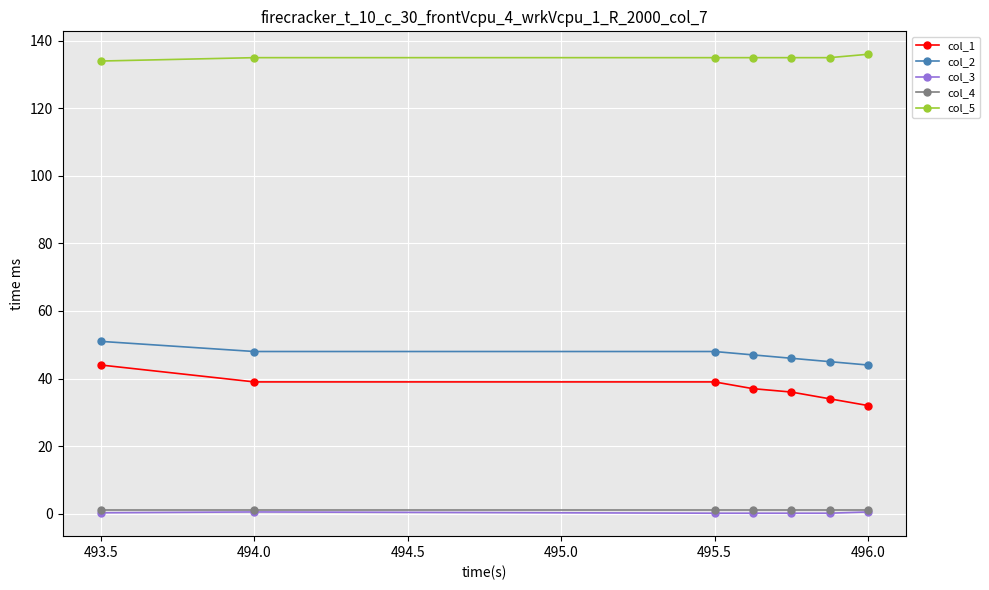

What is the highest value of the col_5 series?

136.0